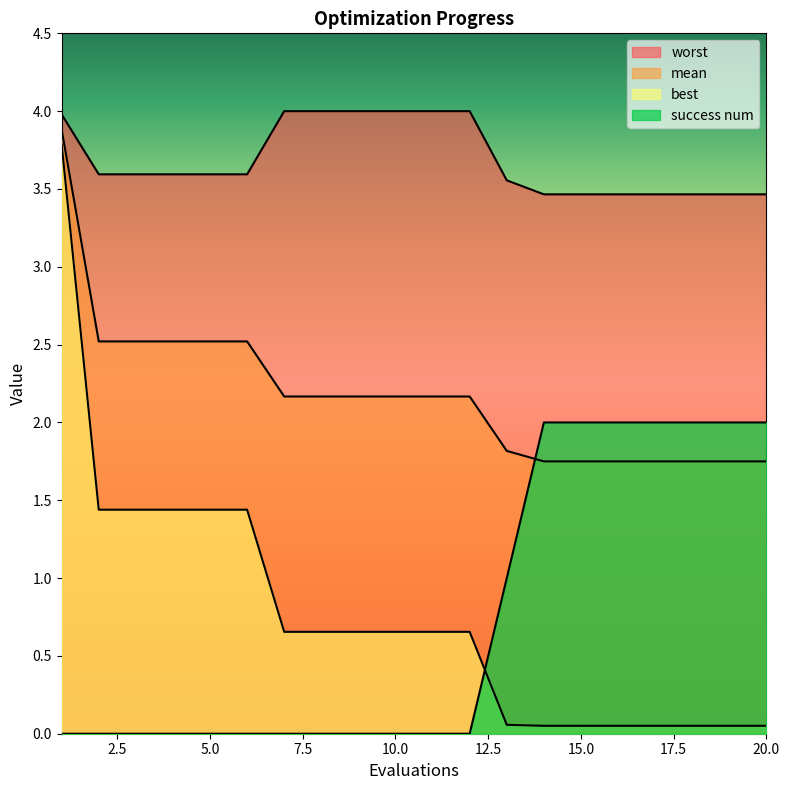

At which category does the chart reach its minimum across all series?

1